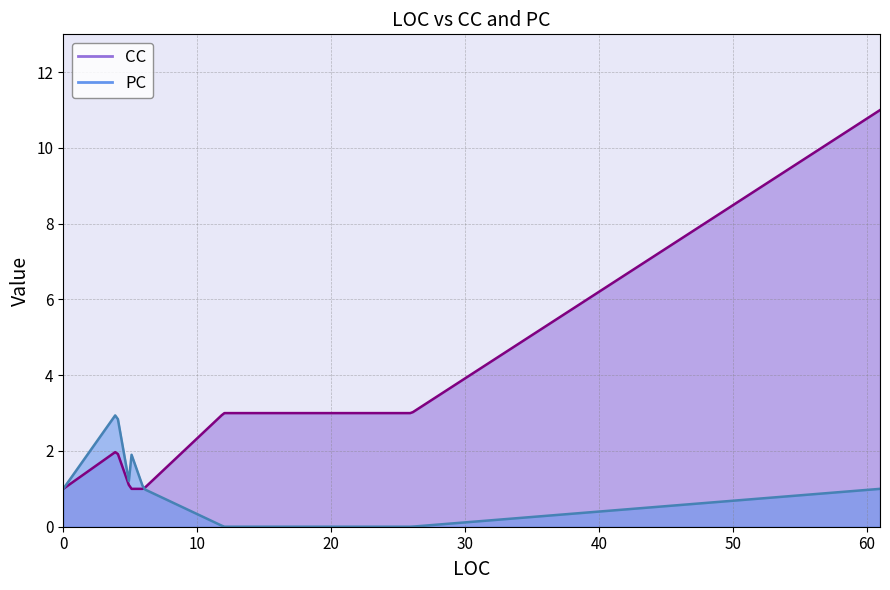

At how many categories does at least one series exceed 4?

1